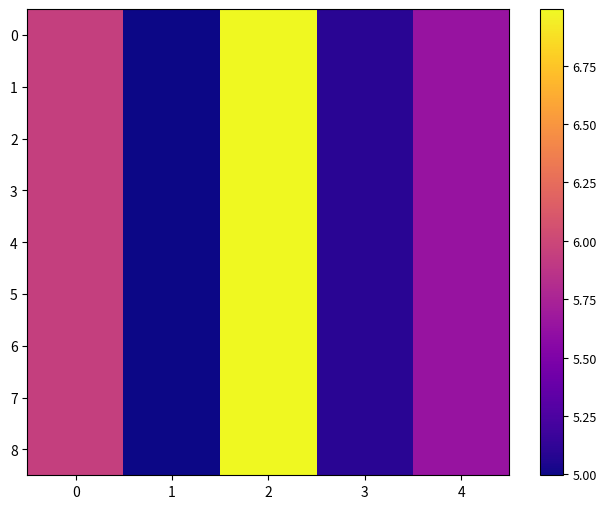

How many series are shown in this chart?

9